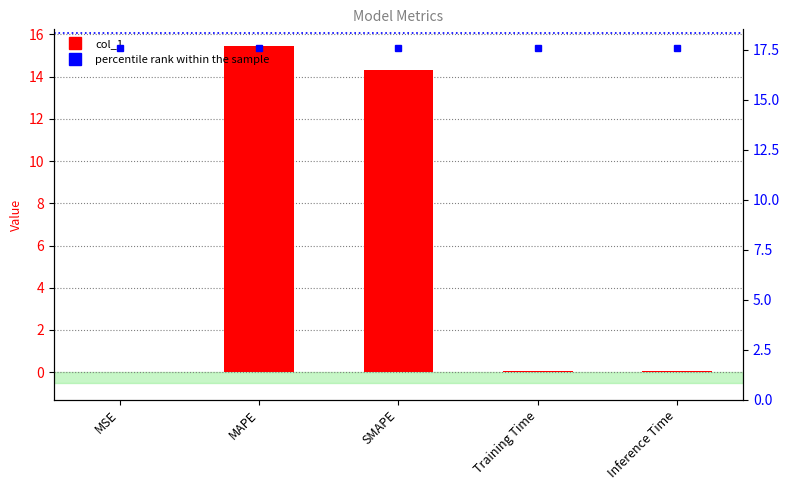

Does the chart contain stacked bars?

No